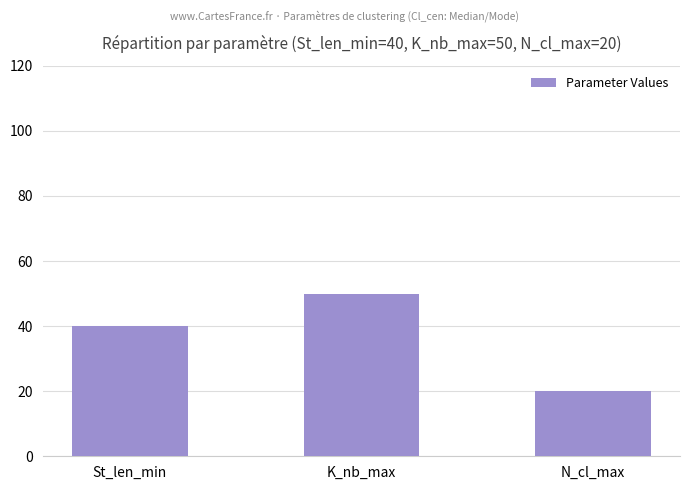

At which label is the value closest to 35?

St_len_min